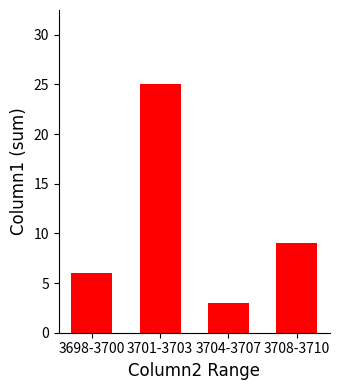

What is the ratio of the value at 3698-3700 to the value at 3701-3703?

0.2